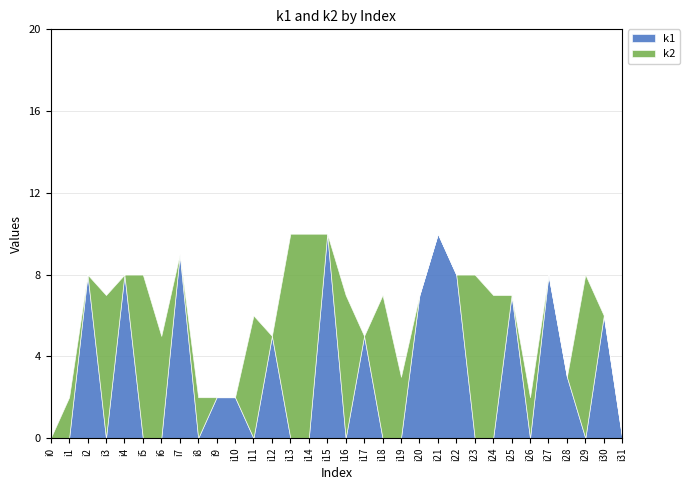

What is the value of the k2 point at the 7th from the left?

5